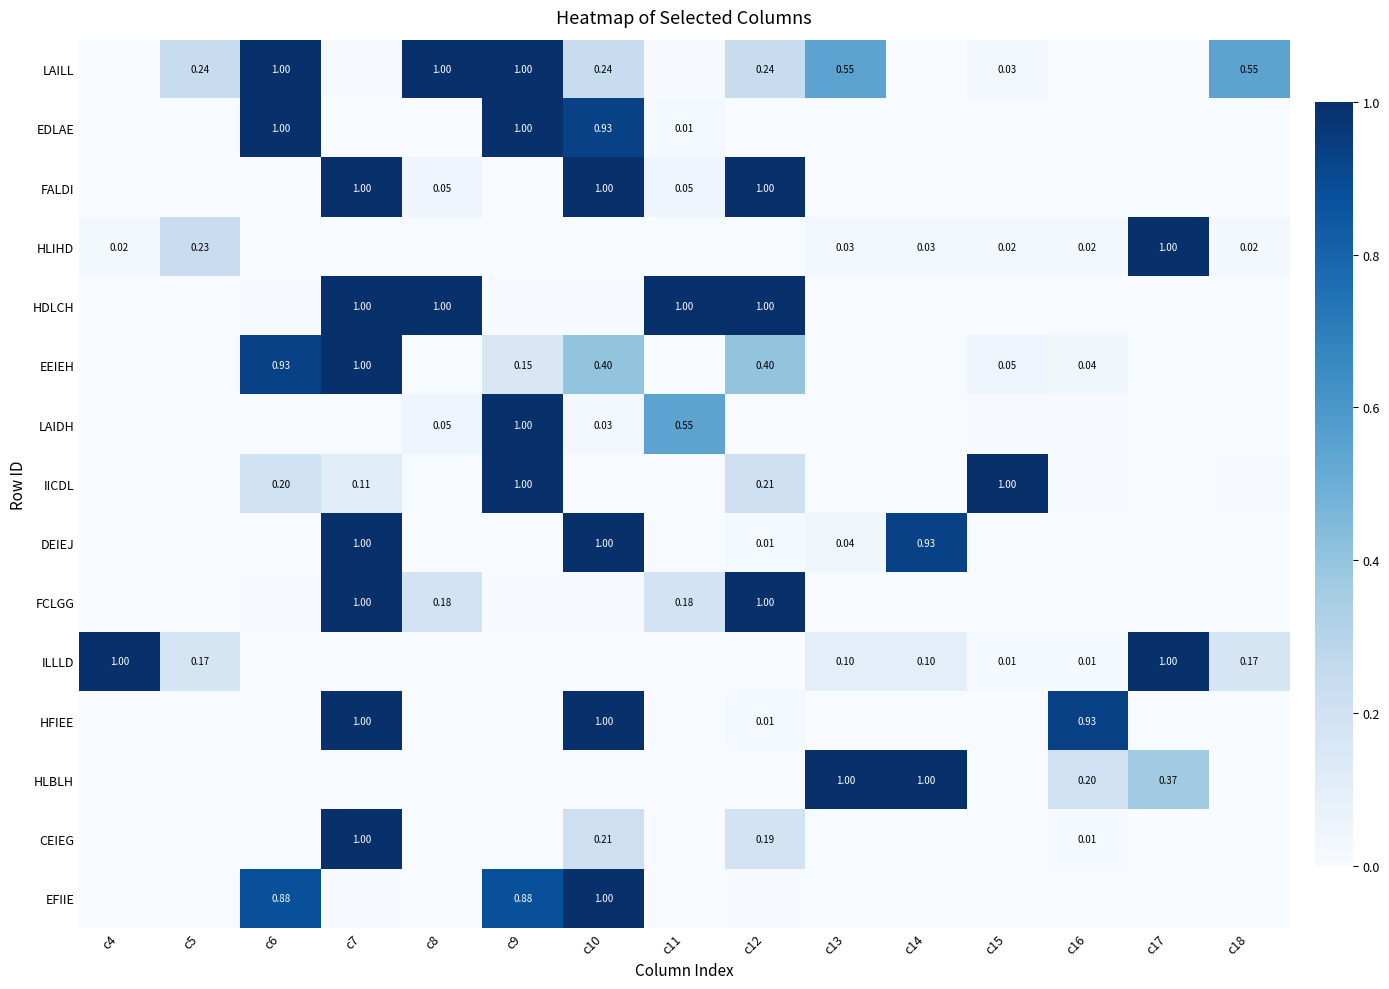

The DEIEJ series shows 0.4 at c18. True or false?

False